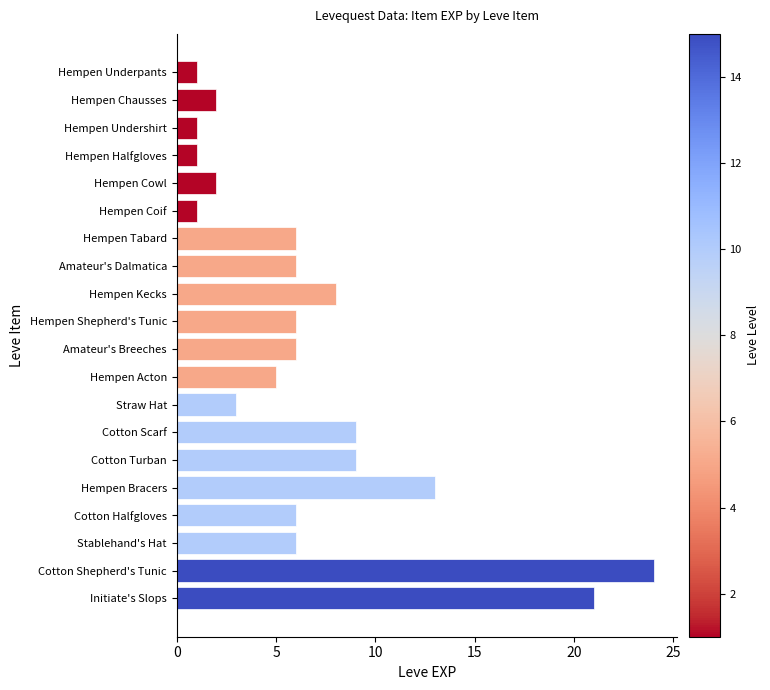

What position from the bottom is Hempen Tabard?

14